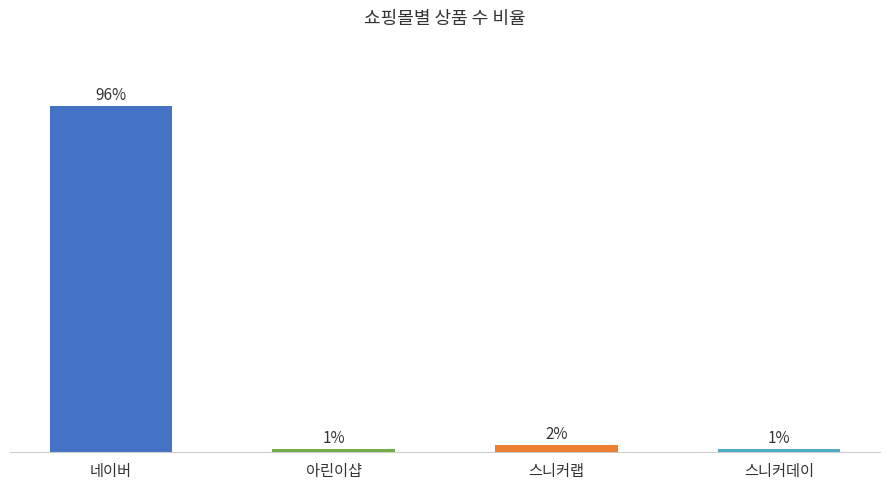

Which label corresponds to the largest value in the chart?

네이버